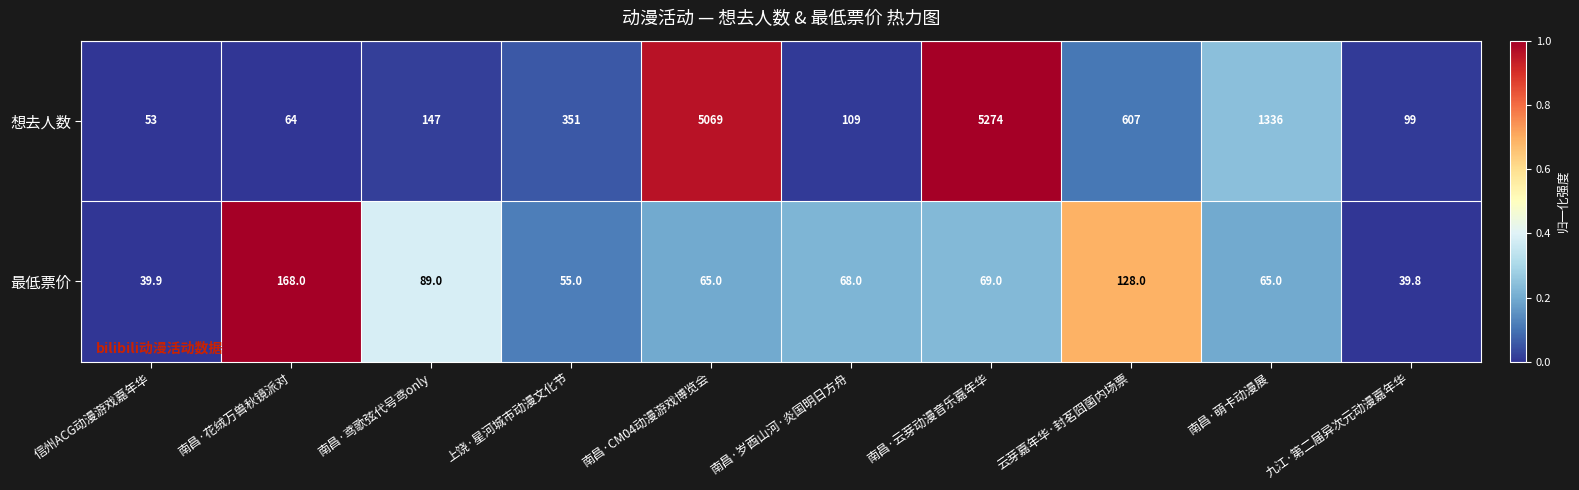

List the series in order of their peak value, lowest first.

最低票价, 想去人数